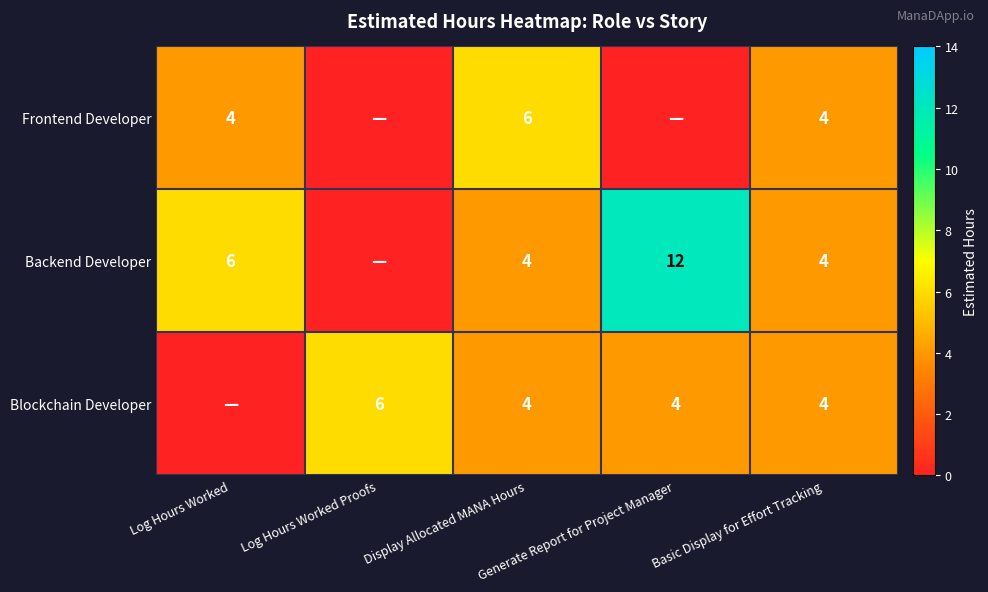

The Blockchain Developer series shows 6 at Basic Display for Effort Tracking. True or false?

False